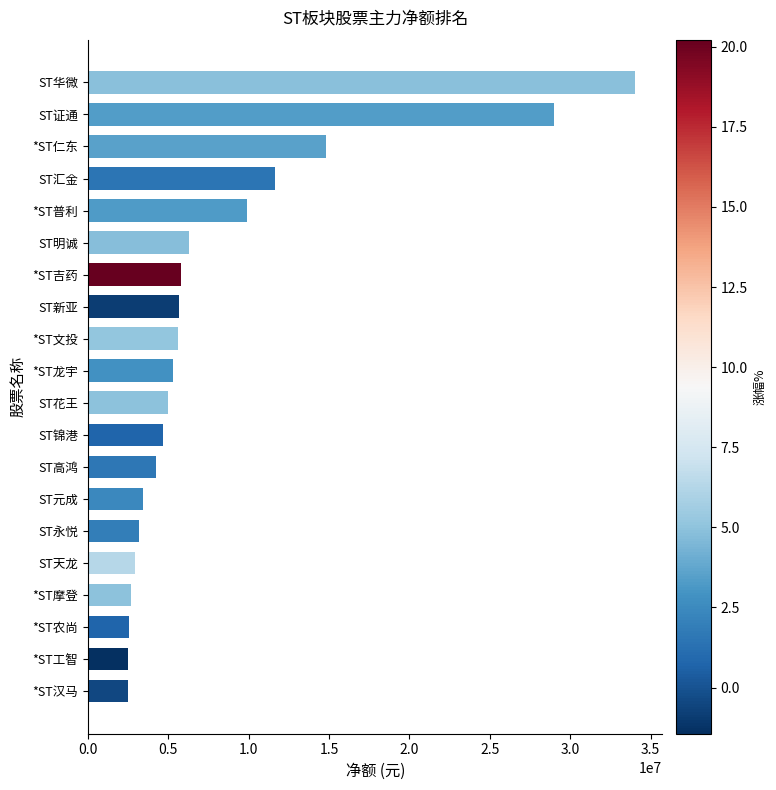

What is the sum of all values?

161623890